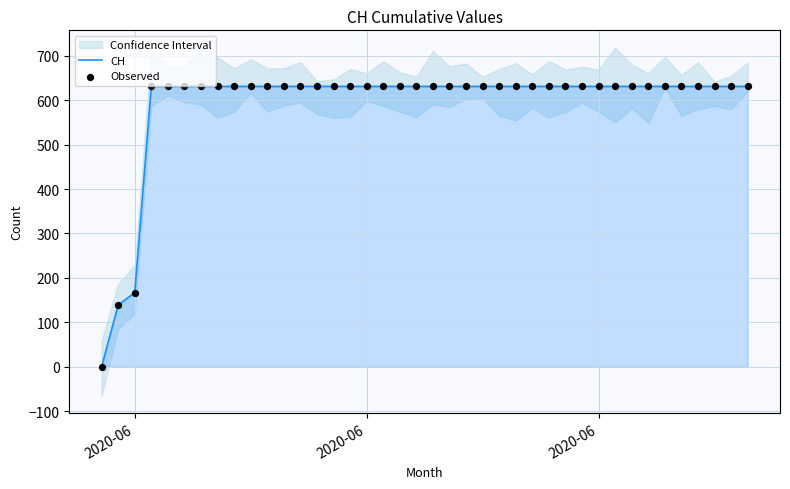

Which series has the largest total across all categories?

CH